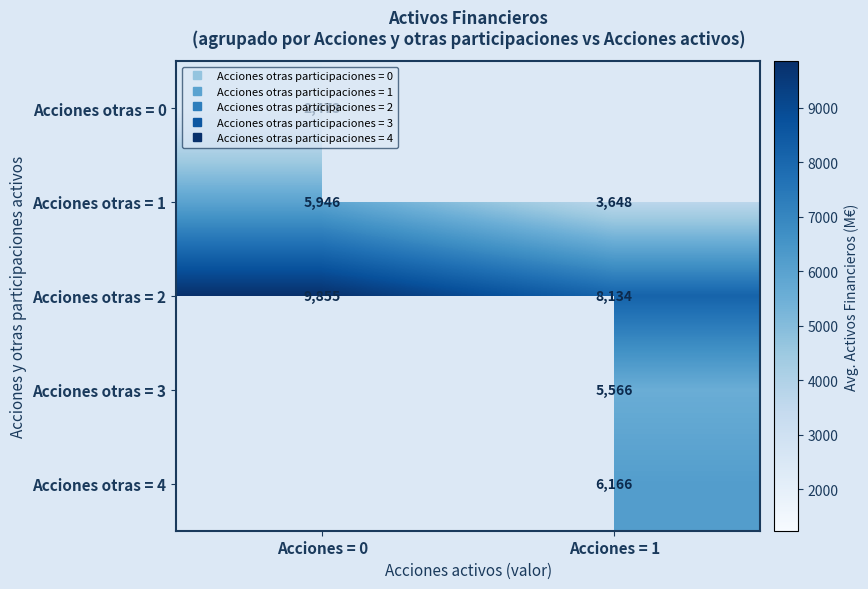

Is the value of Acciones otras = 3 at Acciones = 0 greater than the value of Acciones otras = 1 at Acciones = 1?

No